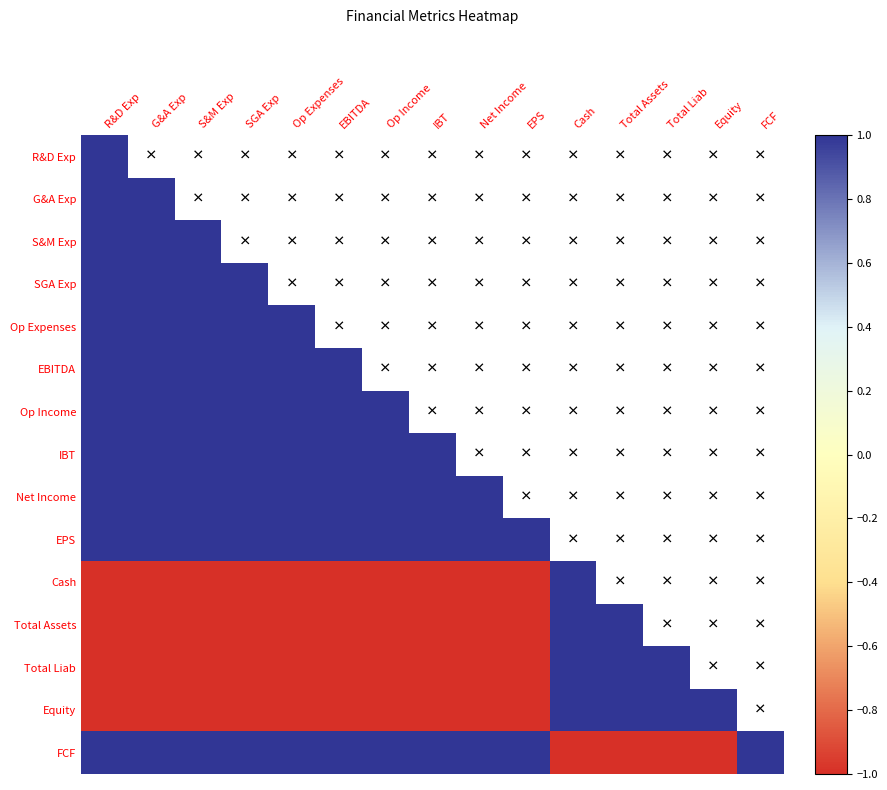

Which series has the largest total across all categories?

FCF